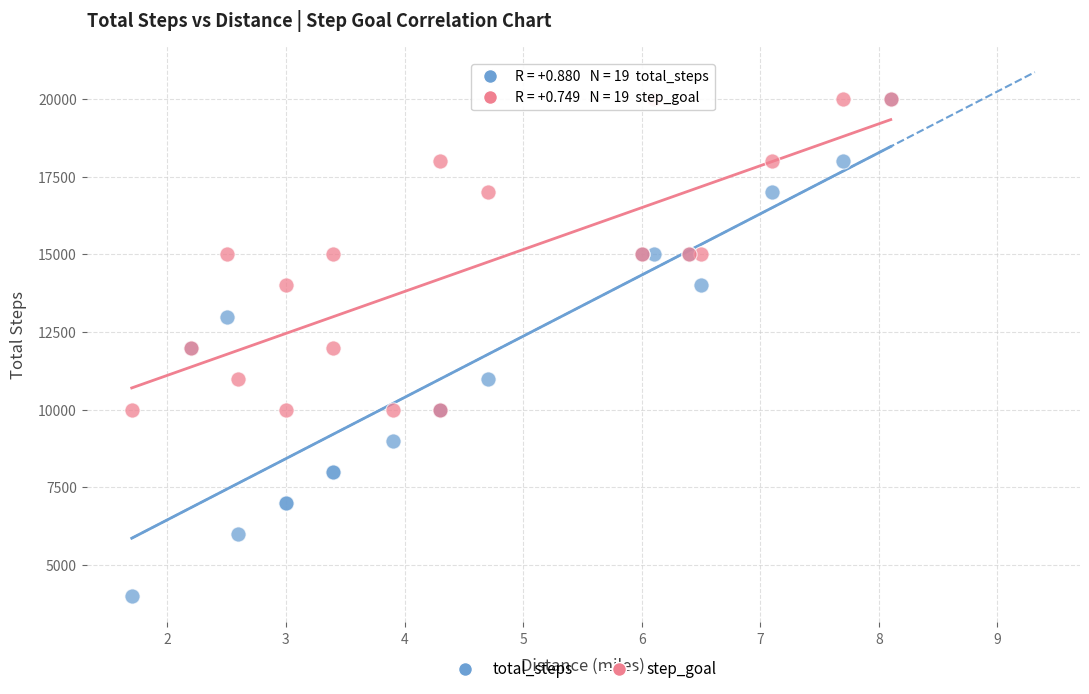

Which series reaches the minimum Y coordinate?

total_steps